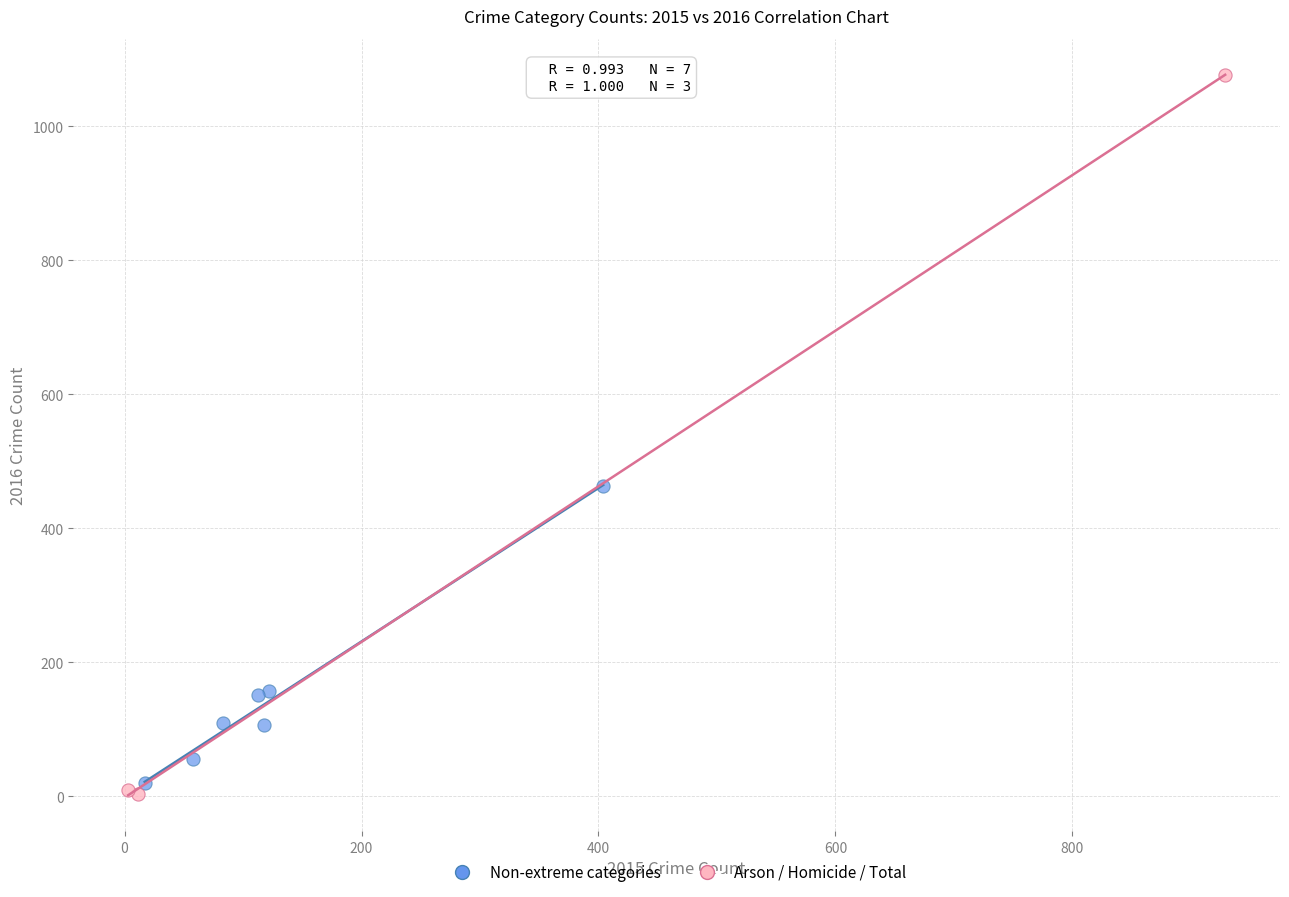

Which series has the widest spread of Y values?

Arson / Homicide / Total